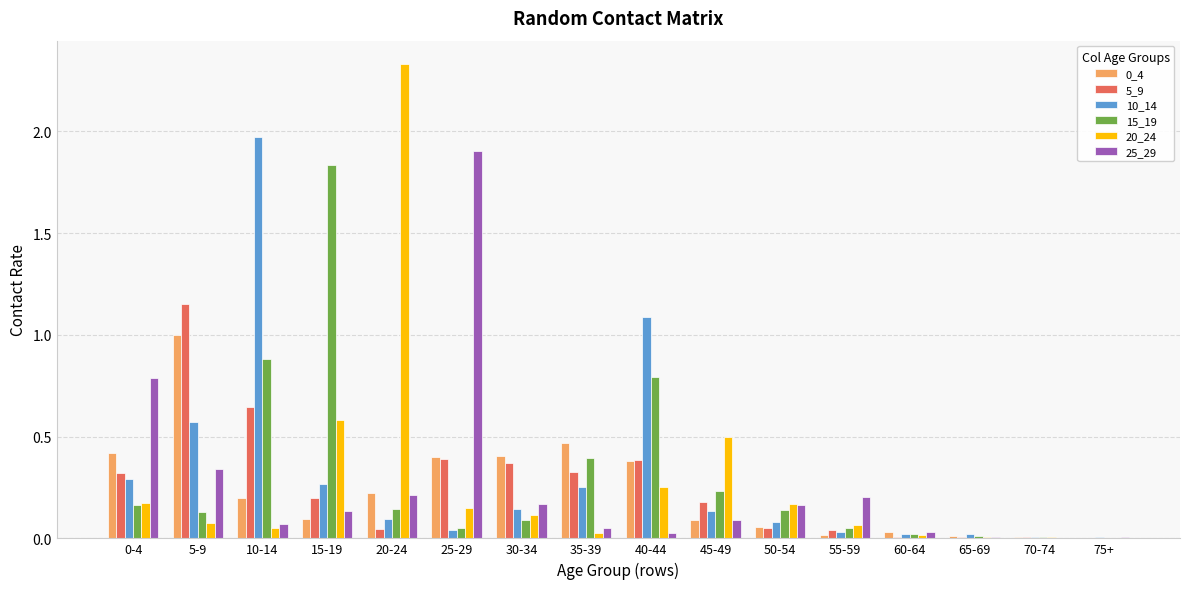

The 10_14 series shows 0.1 at 20-24. True or false?

True